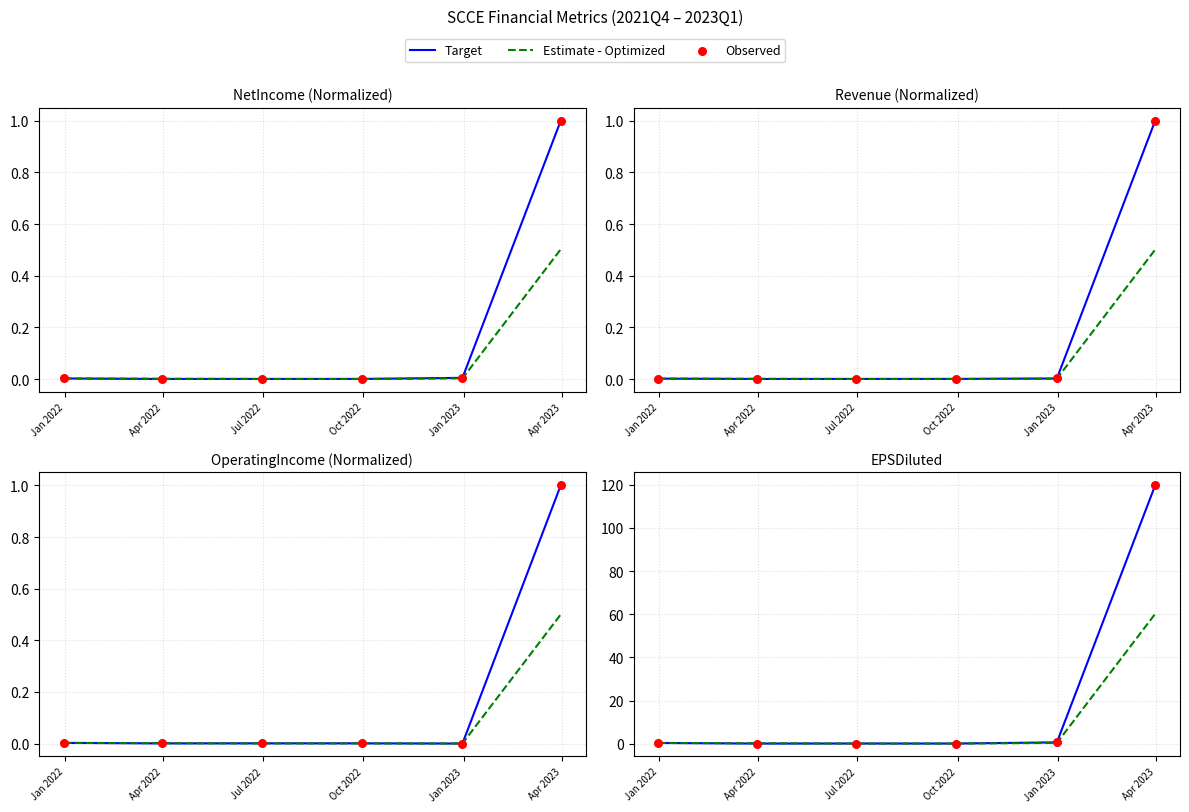

Is the value of Observed at Jan 2022 greater than the value of Target at Jan 2023?

No